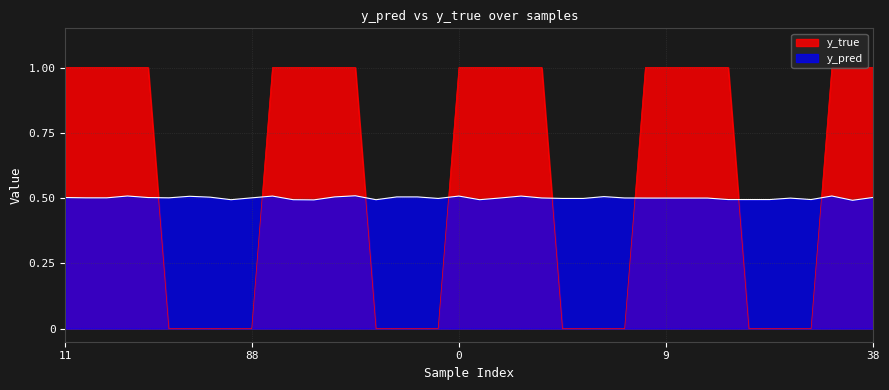

The y_true series shows 1.0 at 22. True or false?

True